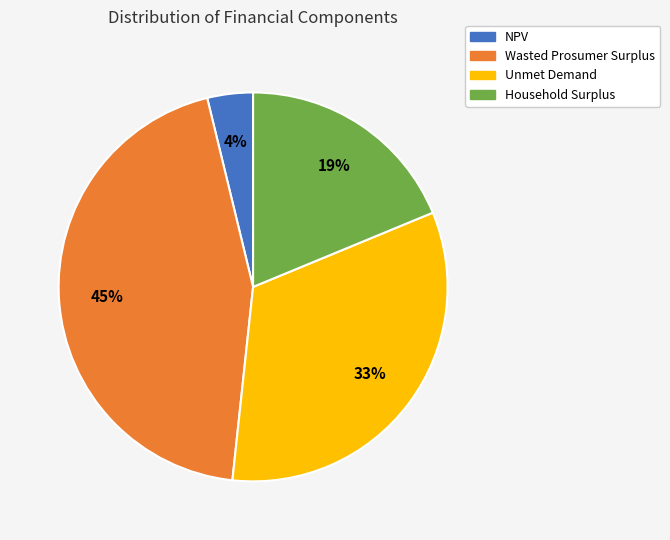

To the nearest percent, what is the difference between the NPV and Unmet Demand slice percentages?

29%